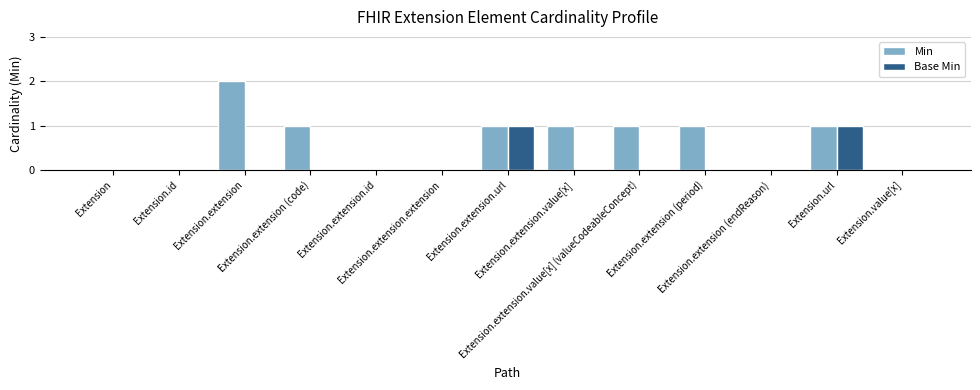

Are the bars horizontal?

No